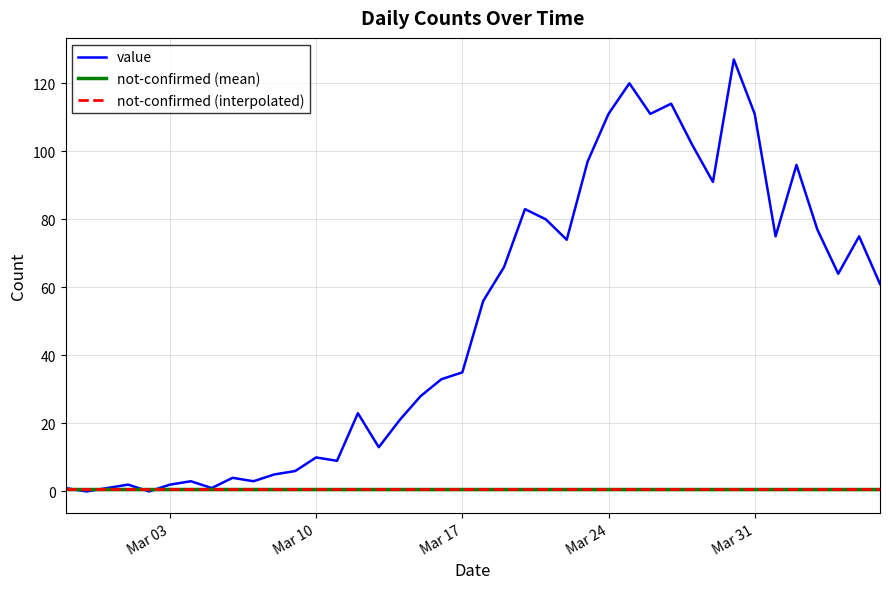

At which category does the data reach its first local peak?

2020-03-01